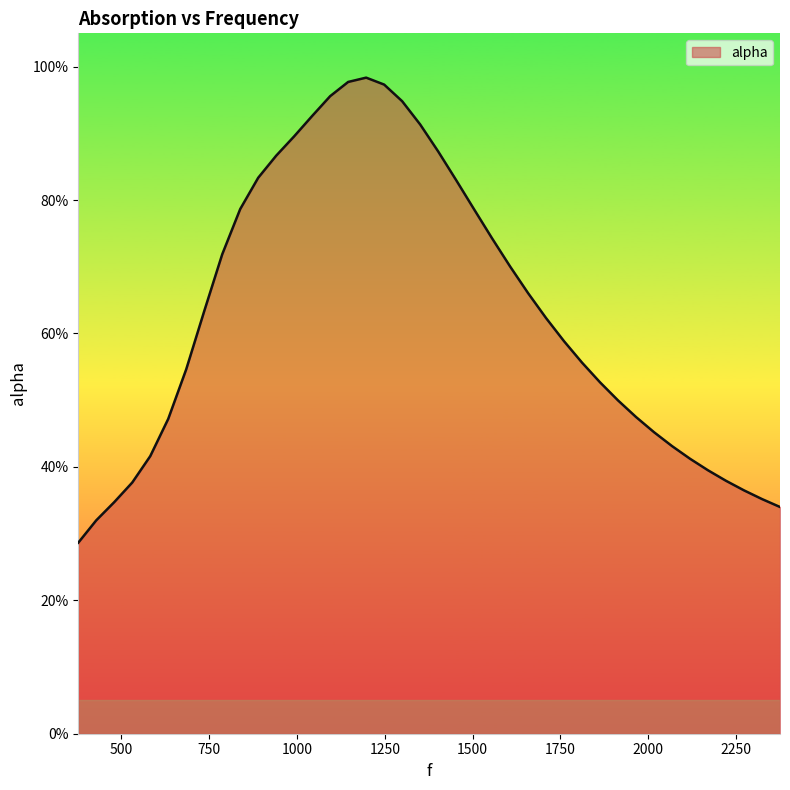

Is this an area chart (filled region under the line)?

Yes